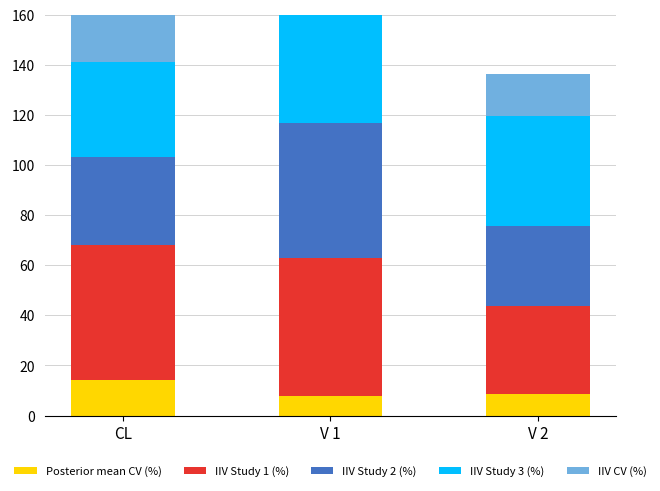

At V 2, list the series in order from smallest to largest.

Posterior mean CV (%), IIV CV (%), IIV Study 2 (%), IIV Study 1 (%), IIV Study 3 (%)